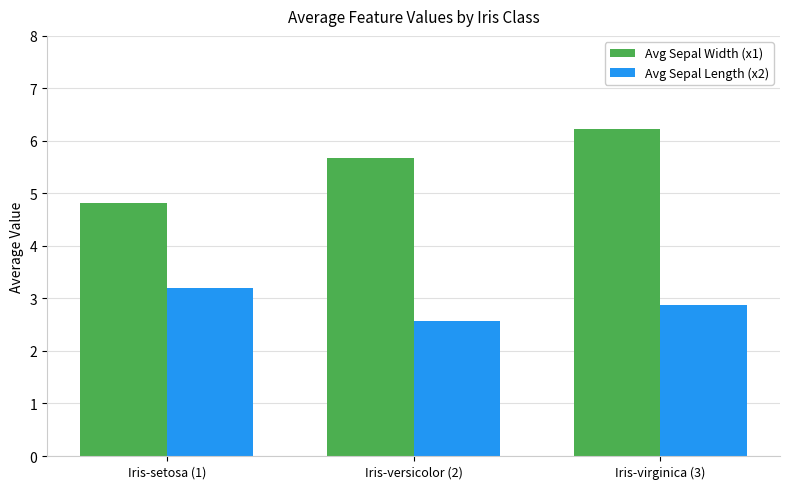

True or false: Avg Sepal Width (x1) has a value of 8.9 at Iris-versicolor (2).

False